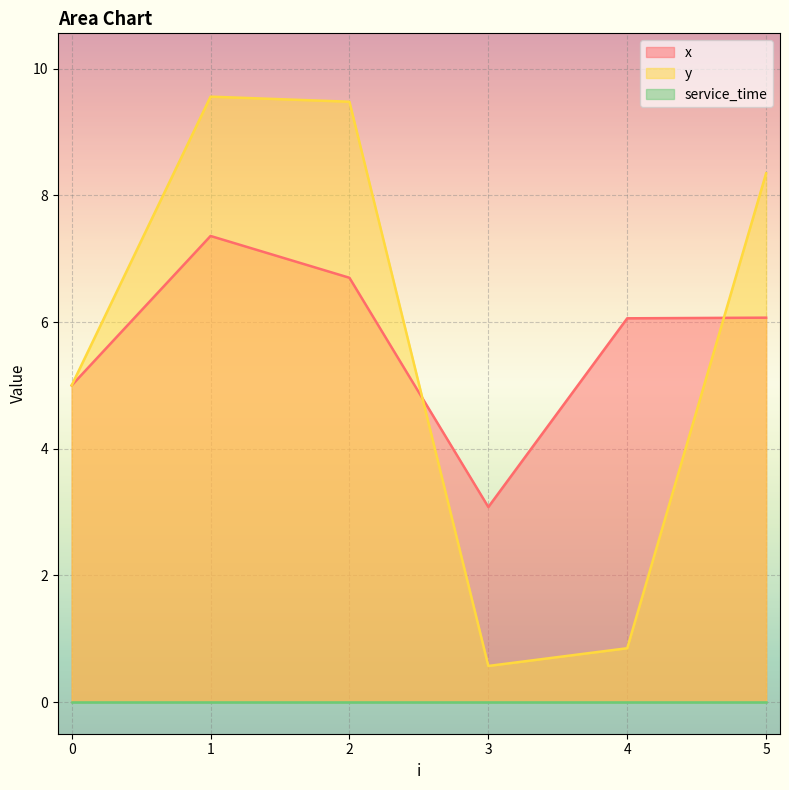

How many data points in y are less than 8?

3